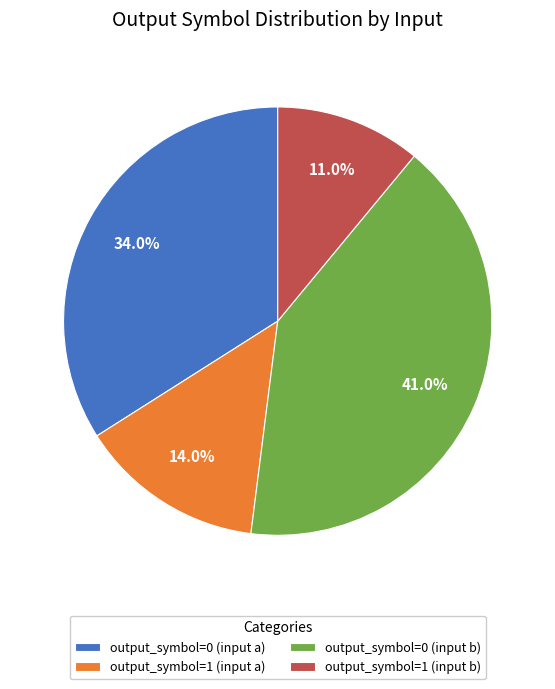

To the nearest percent, what portion does output_symbol=1 (input a) represent?

14%